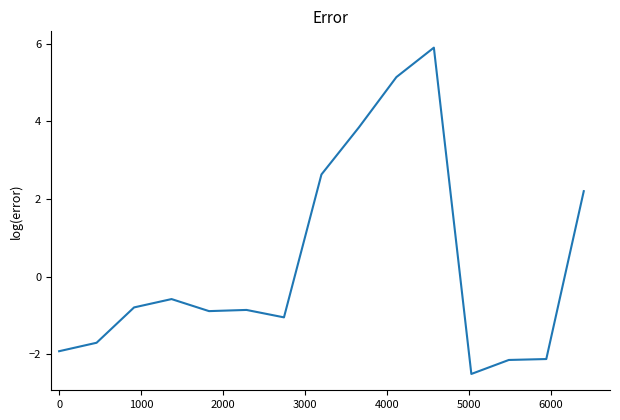

What is the difference between the maximum and minimum values?

8.4